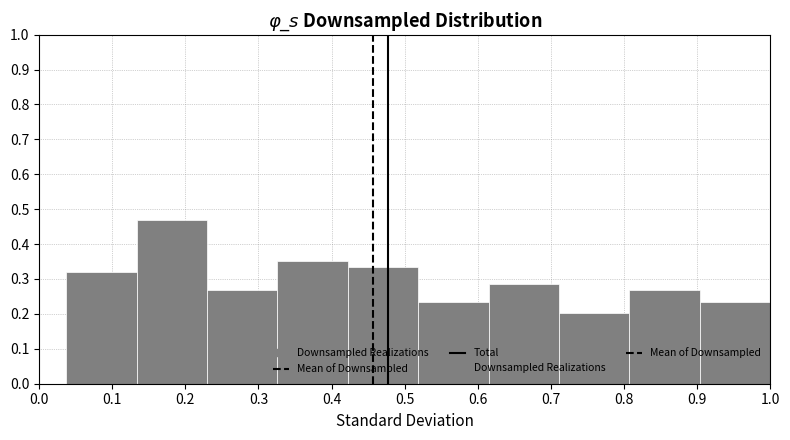

Reading left to right, transcribe this chart: for each bar, give the range it covers on the x-axis and its height. Neither the bar edges nor the heights are printed on the chart, so give them approximately, as read against the axes.

0.04 to 0.13: 0.32
0.13 to 0.23: 0.47
0.23 to 0.33: 0.27
0.33 to 0.42: 0.35
0.42 to 0.52: 0.34
0.52 to 0.61: 0.24
0.61 to 0.71: 0.29
0.71 to 0.81: 0.20
0.81 to 0.90: 0.27
0.90 to 1.00: 0.24